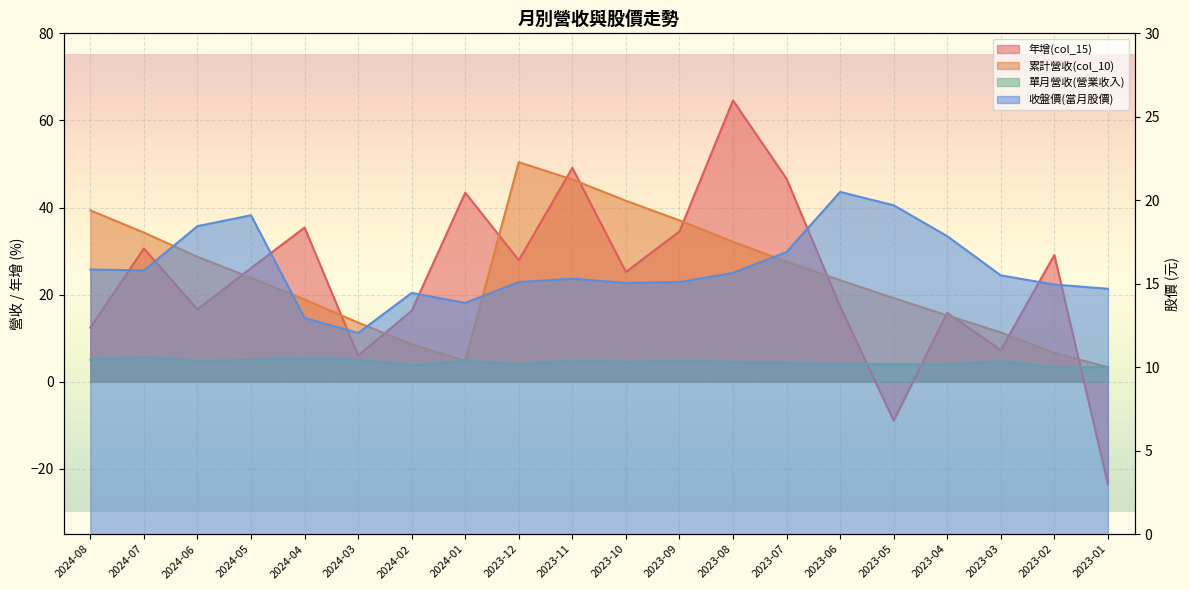

Where is the first local maximum for 收盤價(當月股價)?

2024-05